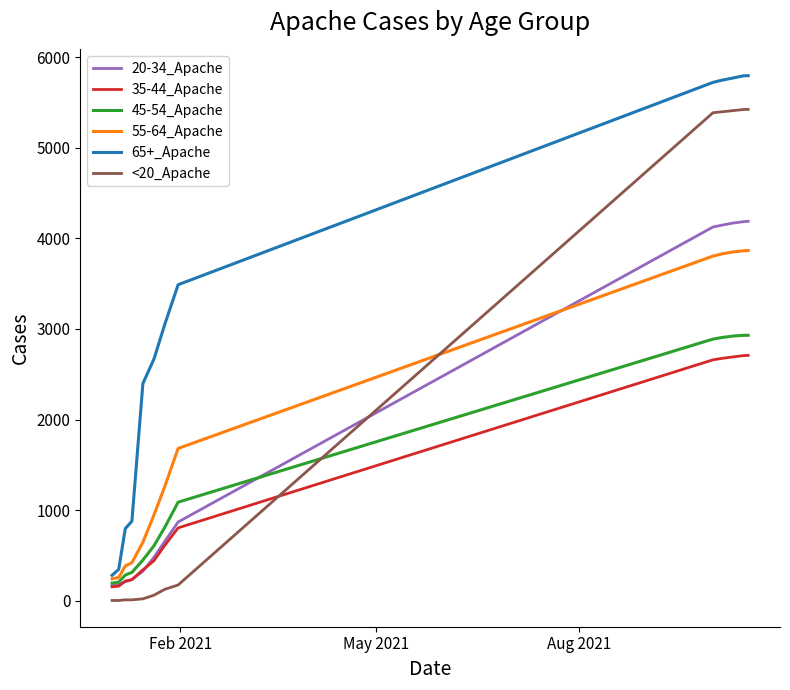

What is the sum of all <20_Apache values?

27445